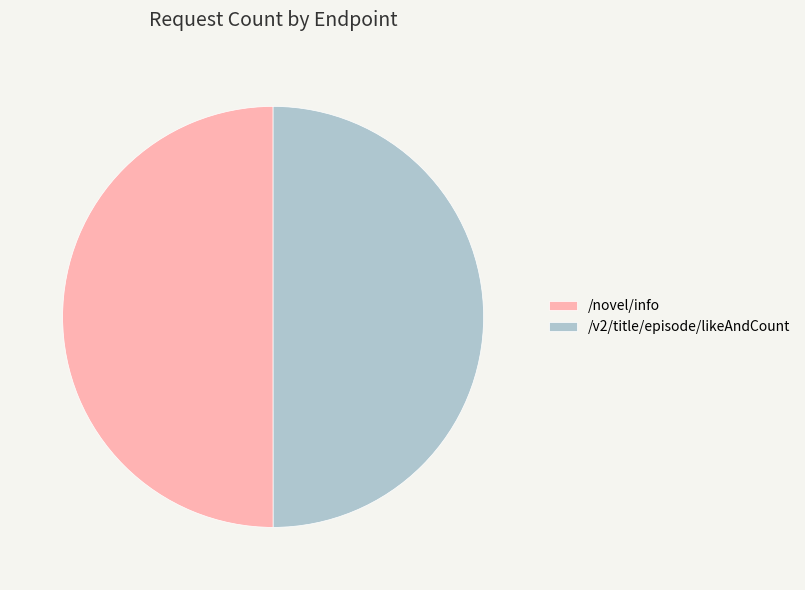

What is the ratio of the value at /novel/info to the value at /v2/title/episode/likeAndCount?

1.0